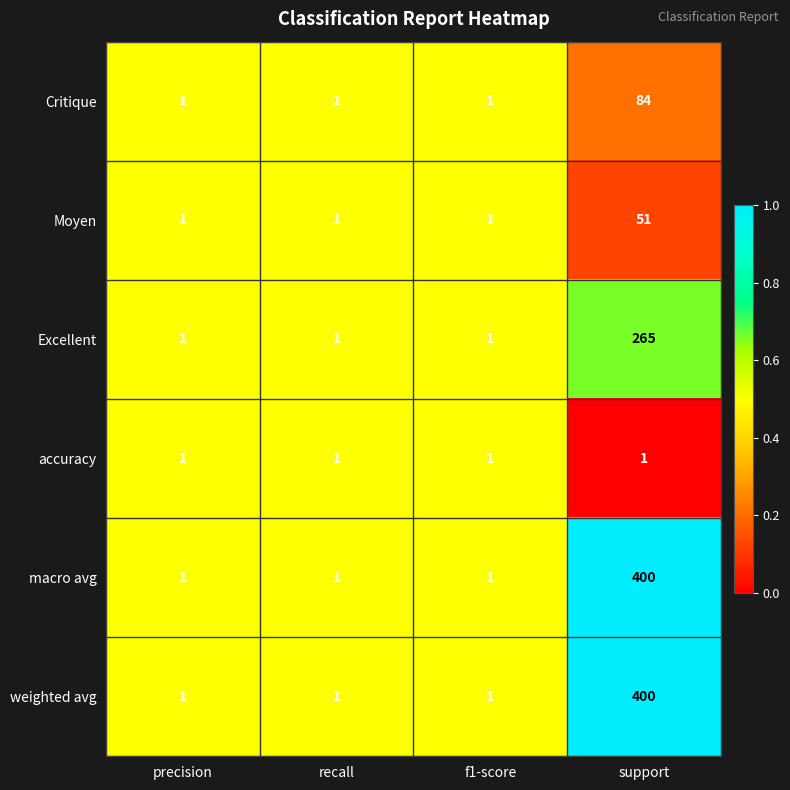

What is the maximum value for Excellent?

265